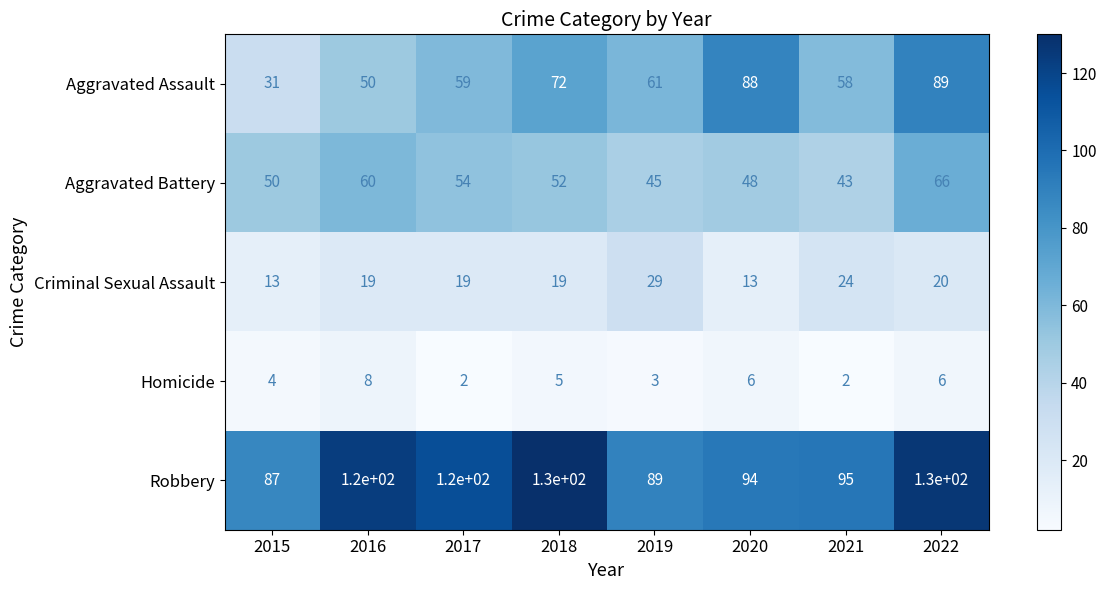

What is the greatest value displayed?

130